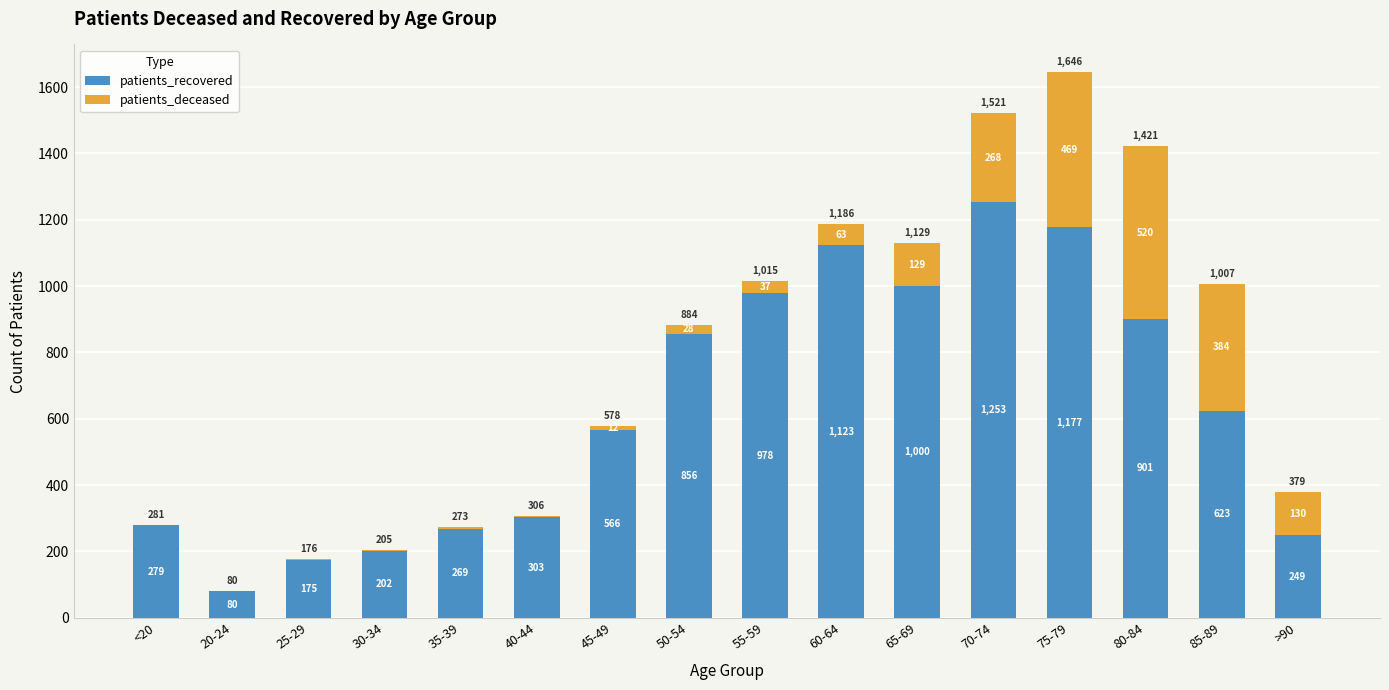

What is the total value across all series at 20-24?

80